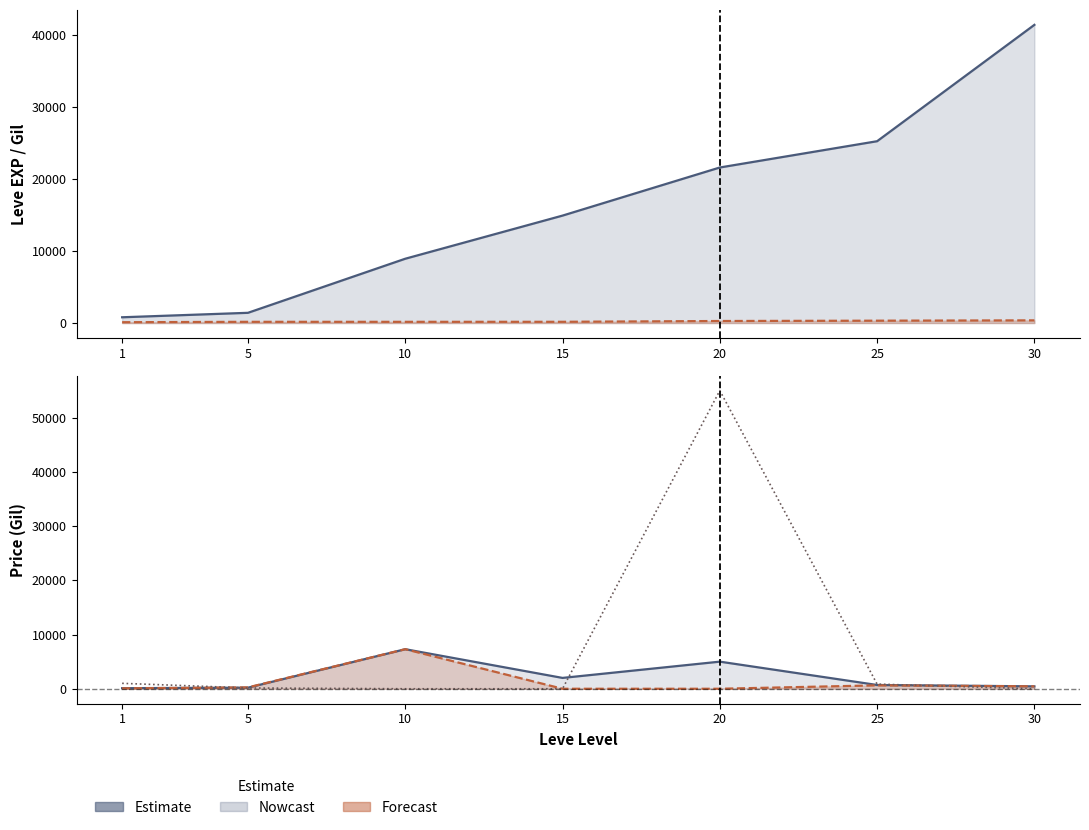

At which label does LevePriceHQ first exceed 149?

1